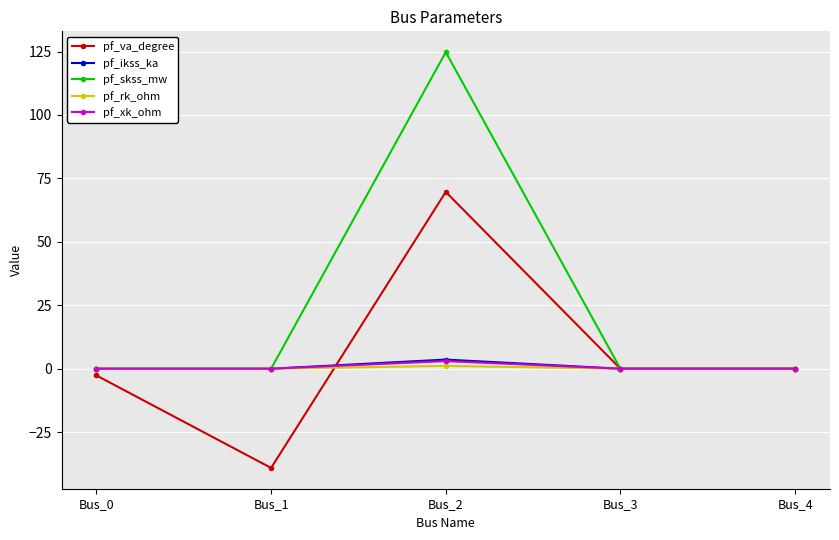

Where is the first local maximum for pf_skss_mw?

Bus_2